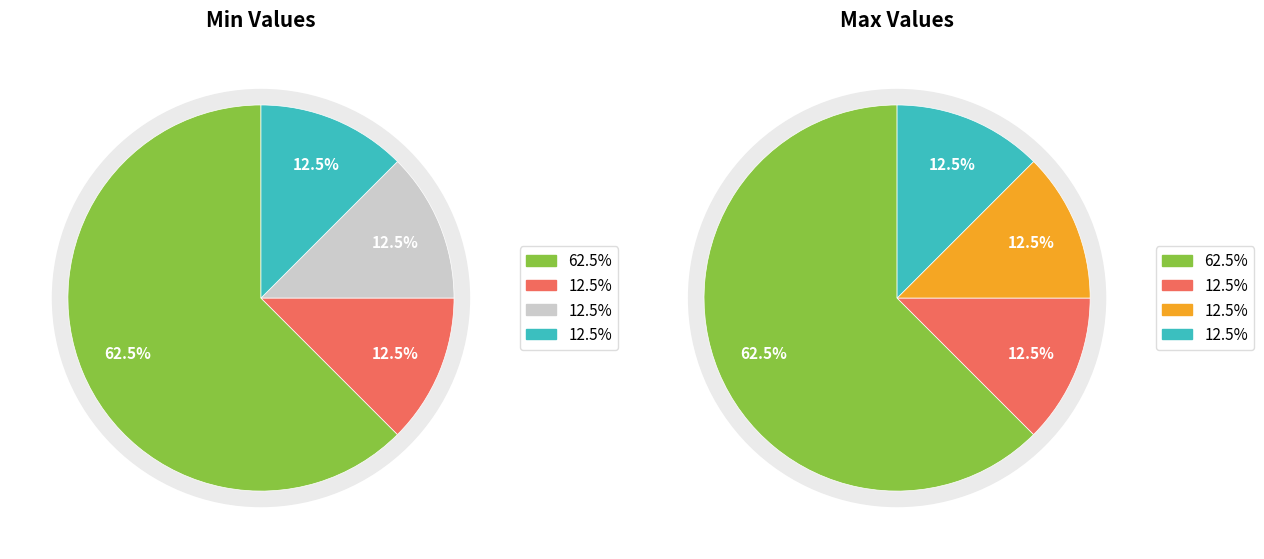

Which slice represents more than half of the pie?

Extension.url